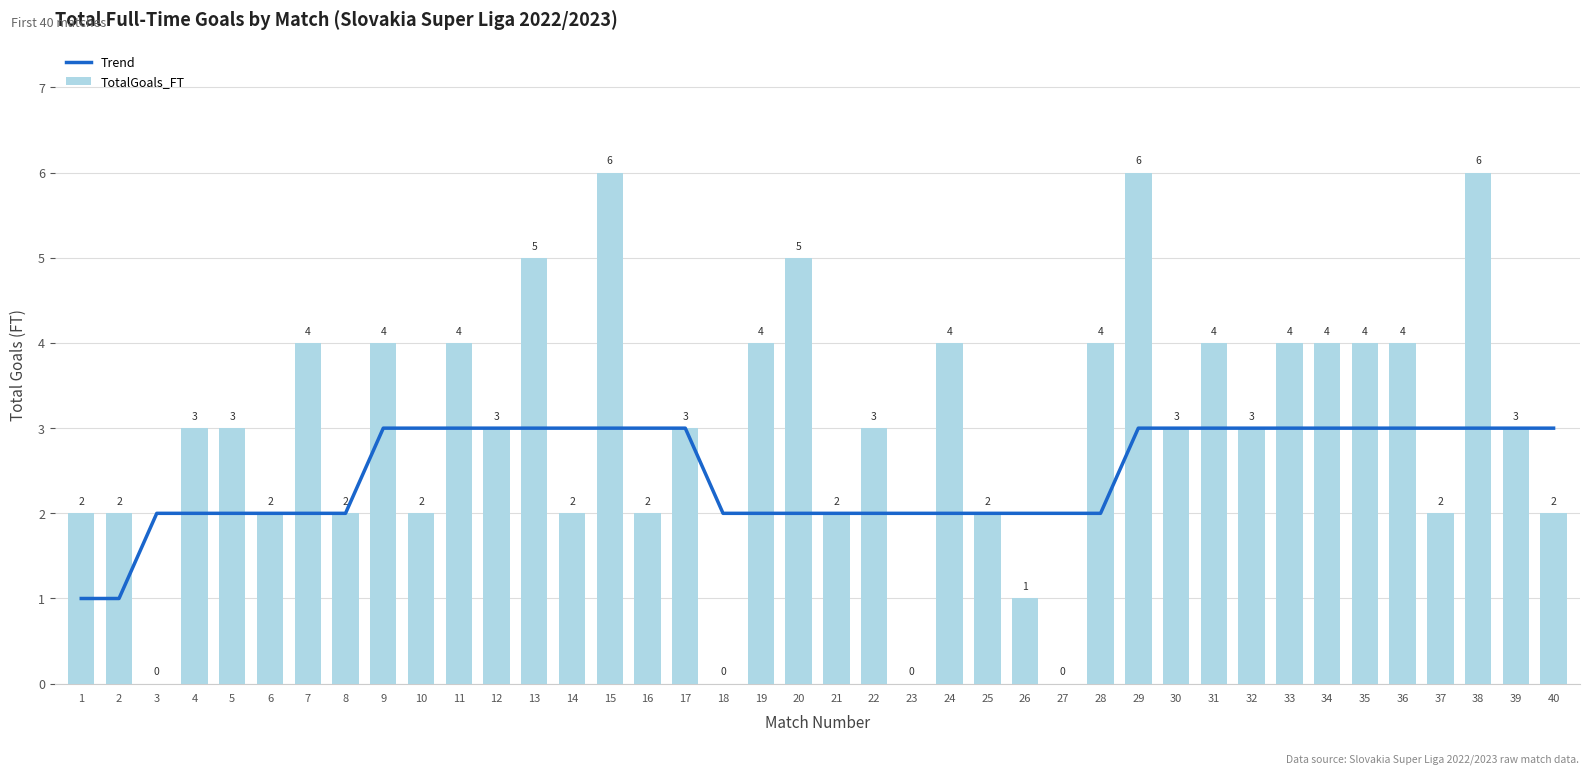

Reading right to left, extract all data points from this chart.

Trend: 40=3	39=3	38=3	37=3	36=3	35=3	34=3	33=3	32=3	31=3	30=3	29=3	28=2	27=2	26=2	25=2	24=2	23=2	22=2	21=2	20=2	19=2	18=2	17=3	16=3	15=3	14=3	13=3	12=3	11=3	10=3	9=3	8=2	7=2	6=2	5=2	4=2	3=2	2=1	1=1
TotalGoals_FT: 40=2	39=3	38=6	37=2	36=4	35=4	34=4	33=4	32=3	31=4	30=3	29=6	28=4	27=0	26=1	25=2	24=4	23=0	22=3	21=2	20=5	19=4	18=0	17=3	16=2	15=6	14=2	13=5	12=3	11=4	10=2	9=4	8=2	7=4	6=2	5=3	4=3	3=0	2=2	1=2